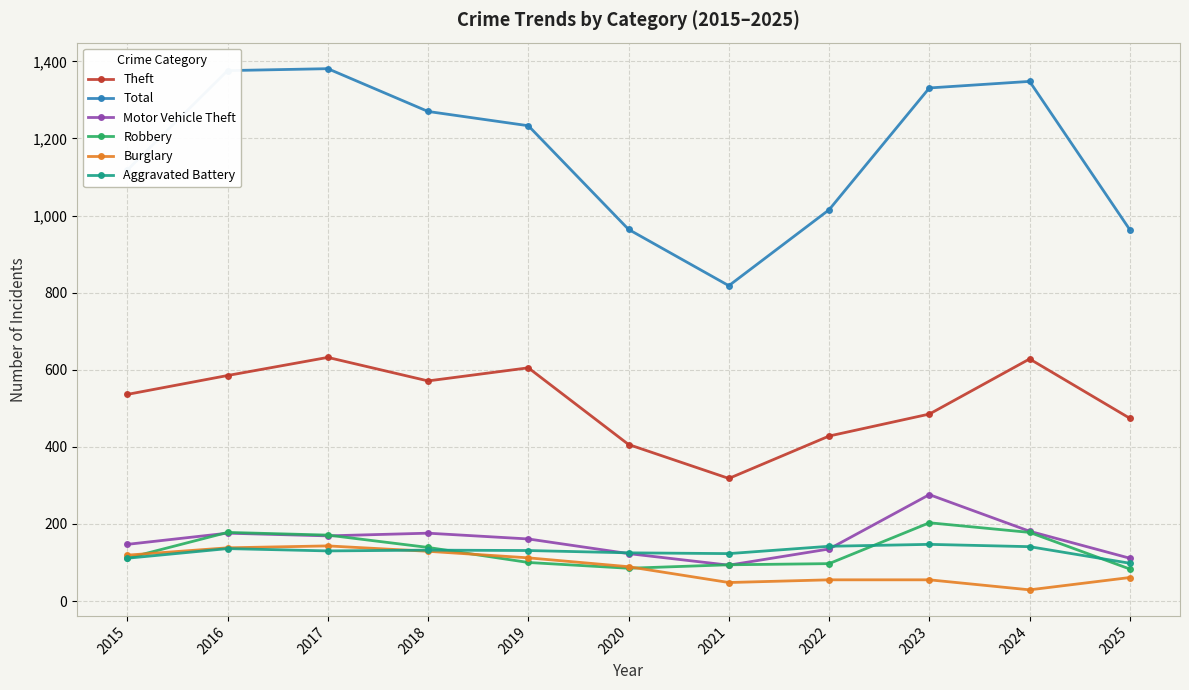

How many lines are shown in the chart?

6